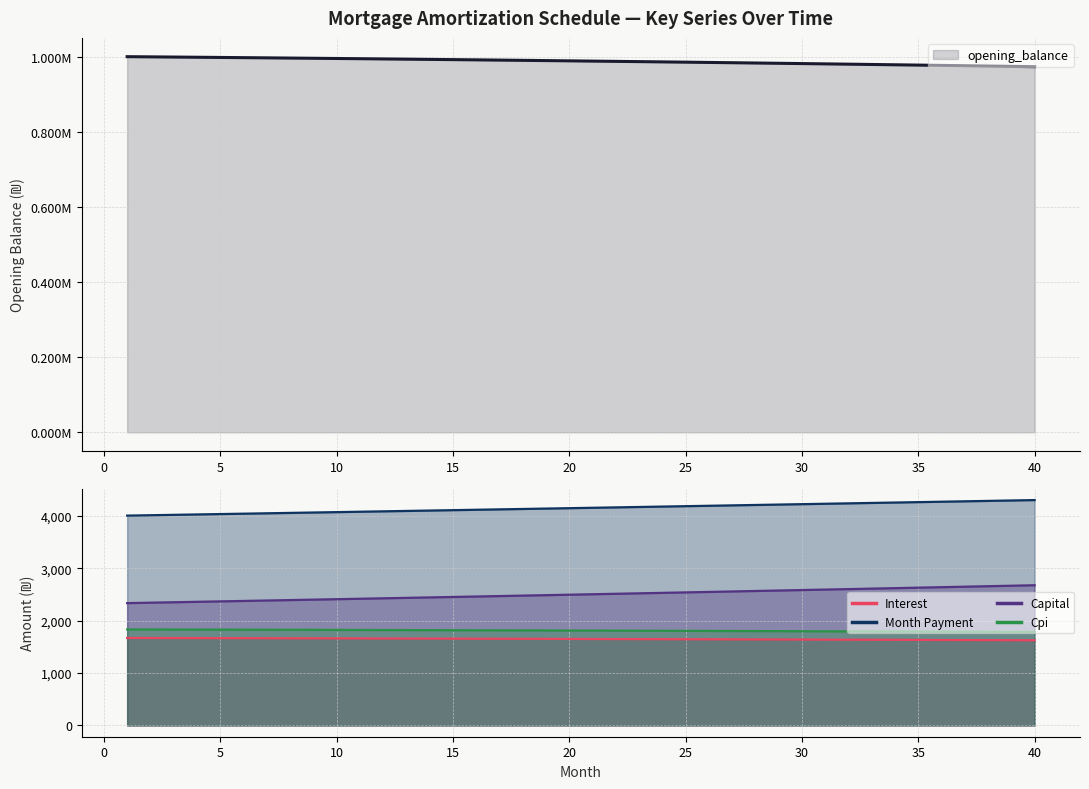

What are all the series names shown in the legend?

opening_balance, interest, month_payment, capital, cpi